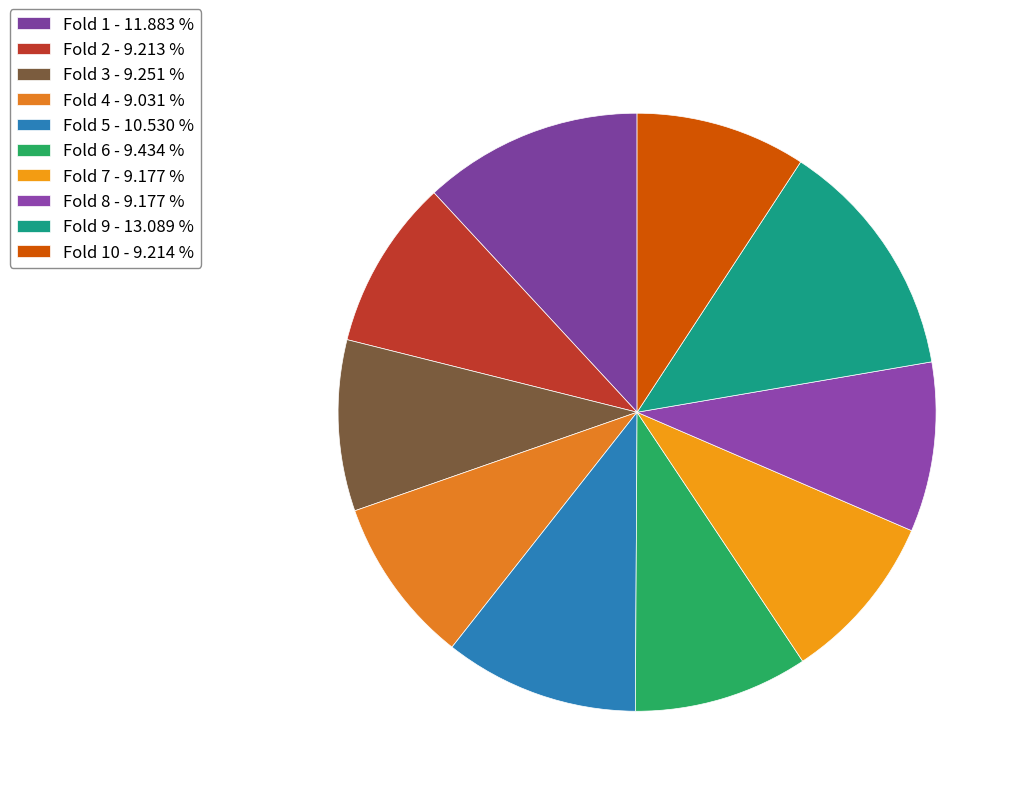

How many segments does this pie chart have?

10